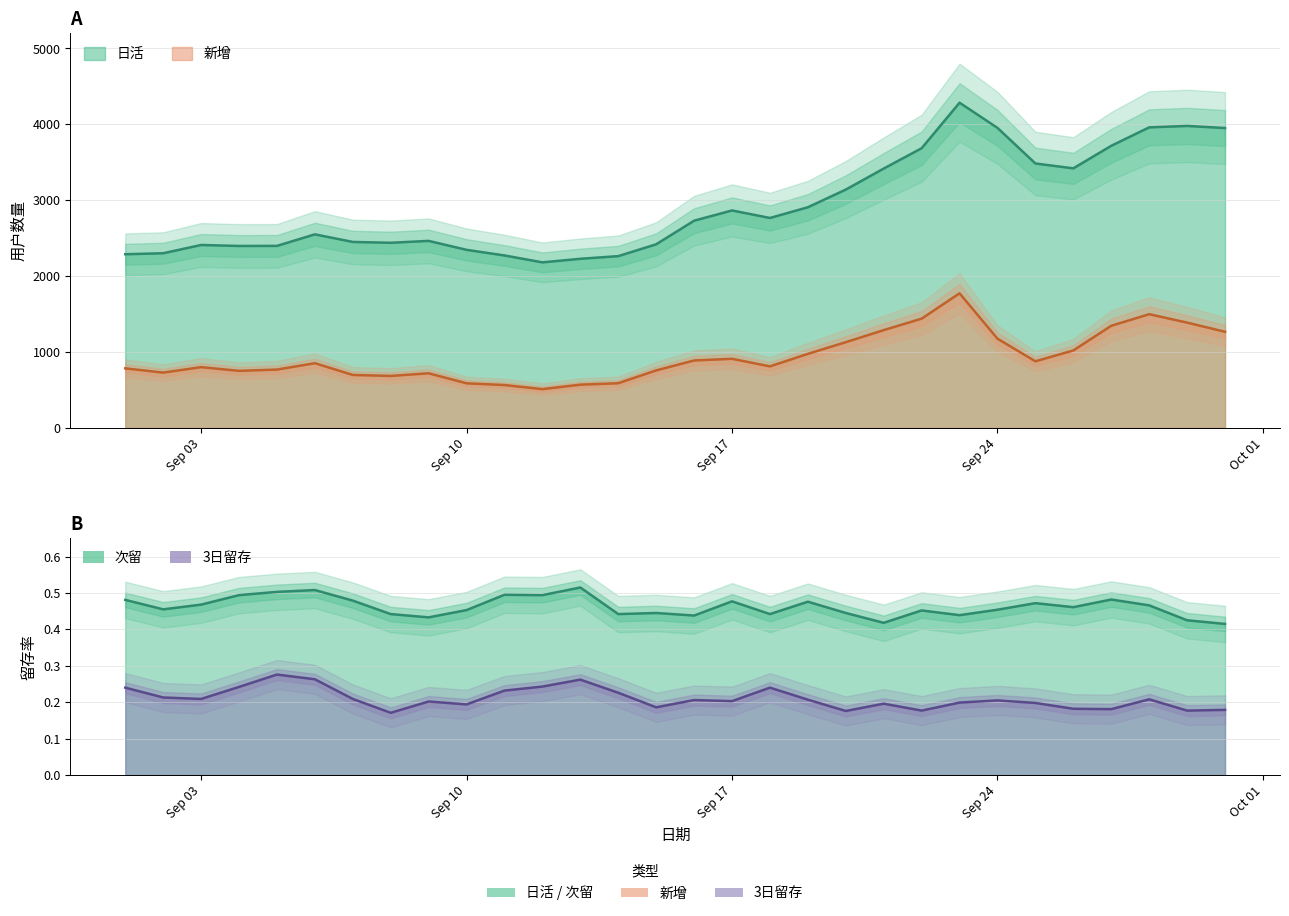

At which label does 新增 first exceed 852?

2018-09-16